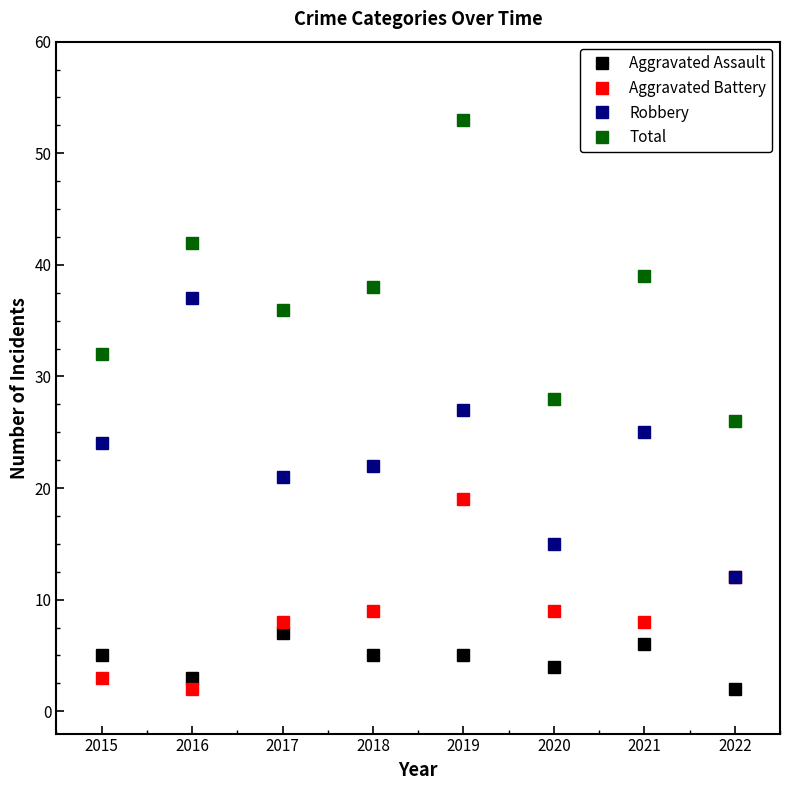

What is the difference between the highest and lowest values at 2020?

24